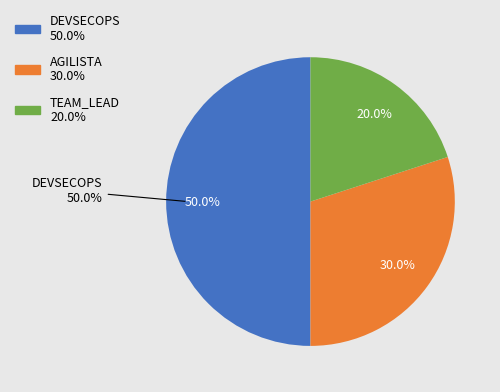

What is the ratio of the value at DEVSECOPS to the value at AGILISTA?

1.7